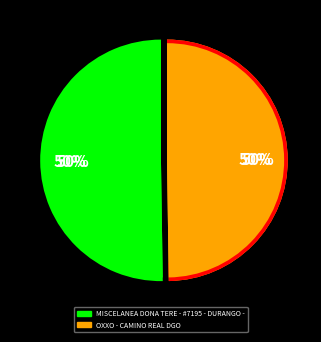

Is the sum of MISCELANEA DONA TERE - #7195 - DURANGO - and OXXO - CAMINO REAL DGO greater than half?

Yes